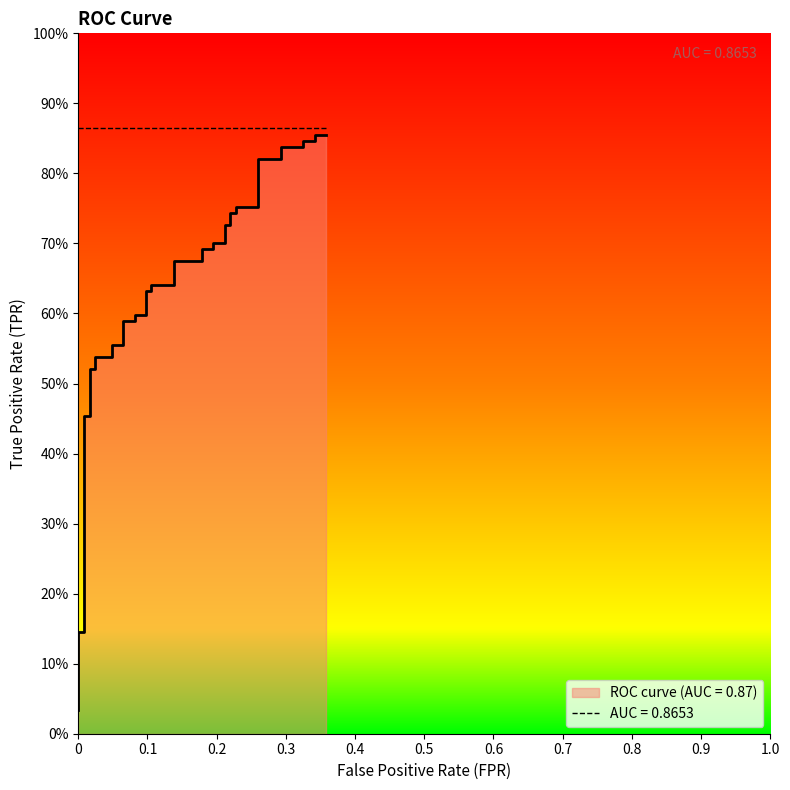

Reading left to right, transcribe all the data shown in this chart.

0.0	0.1	0.1	0.1	0.5	0.5	0.5	0.5	0.5	0.5	0.6	0.6	0.6	0.6	0.6	0.6	0.6	0.6	0.6	0.6	0.7	0.7	0.7	0.7	0.7	0.7	0.7	0.7	0.7	0.7	0.8	0.8	0.8	0.8	0.8	0.8	0.8	0.8	0.9	0.9